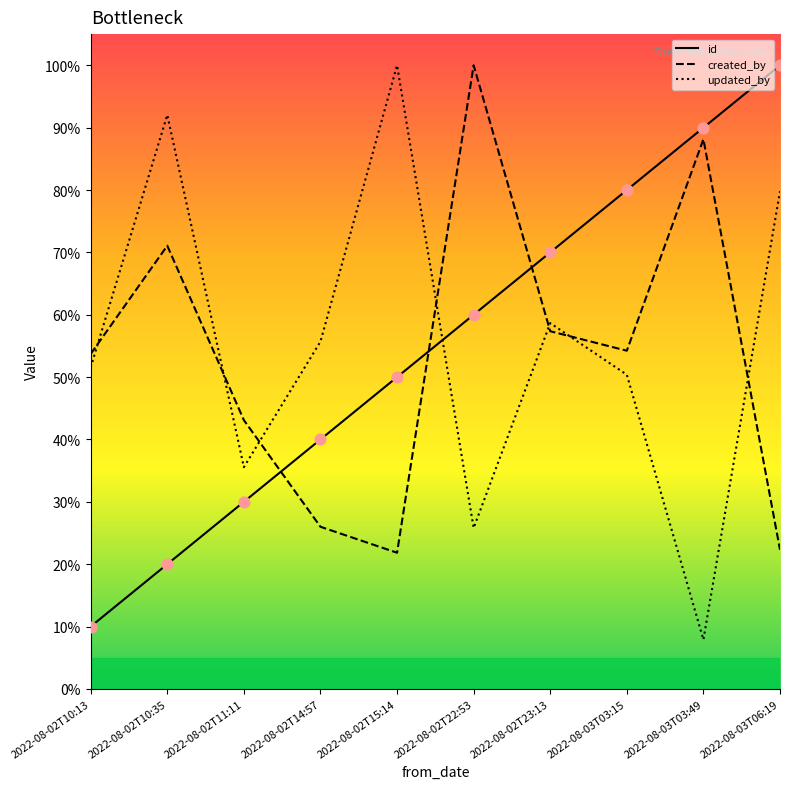

Which series has the largest total across all categories?

updated_by